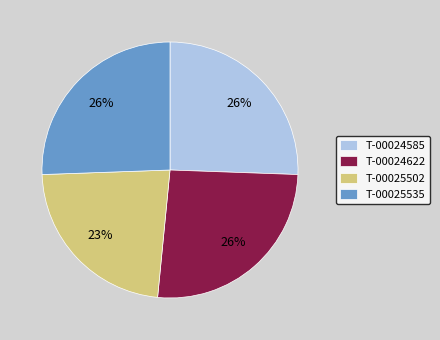

To the nearest percent, what is the difference between the largest and smallest slice percentages?

3%